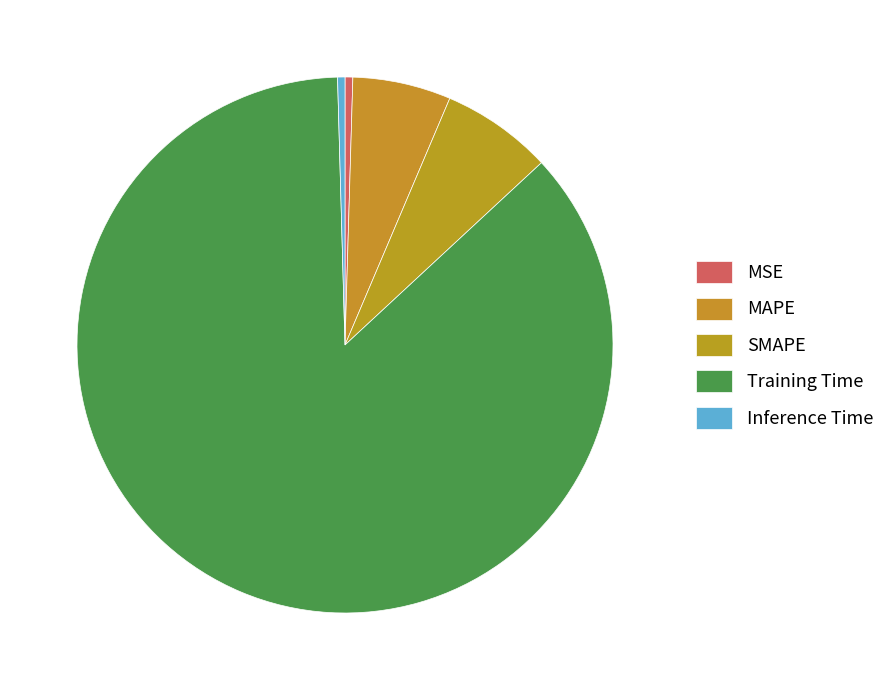

How many segments does this pie chart have?

5